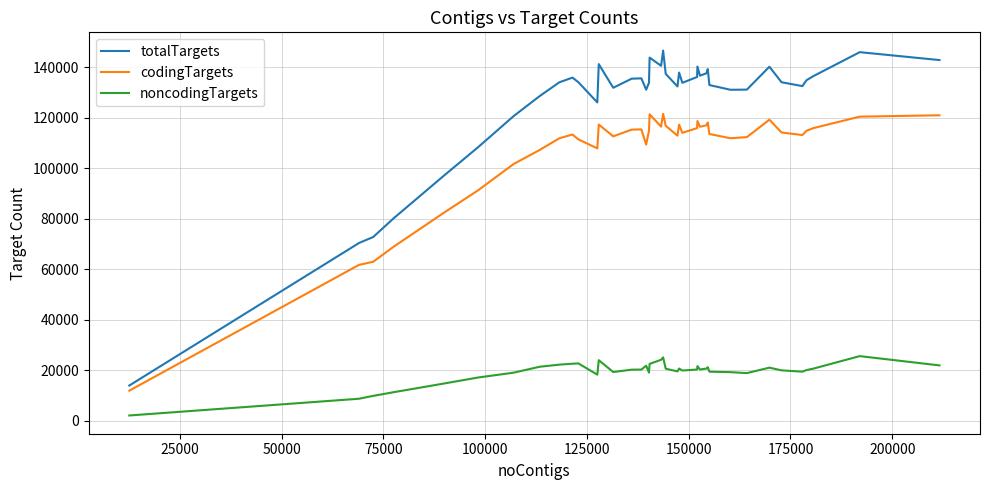

What is the difference between the maximum and minimum values in the noncodingTargets series?

23512